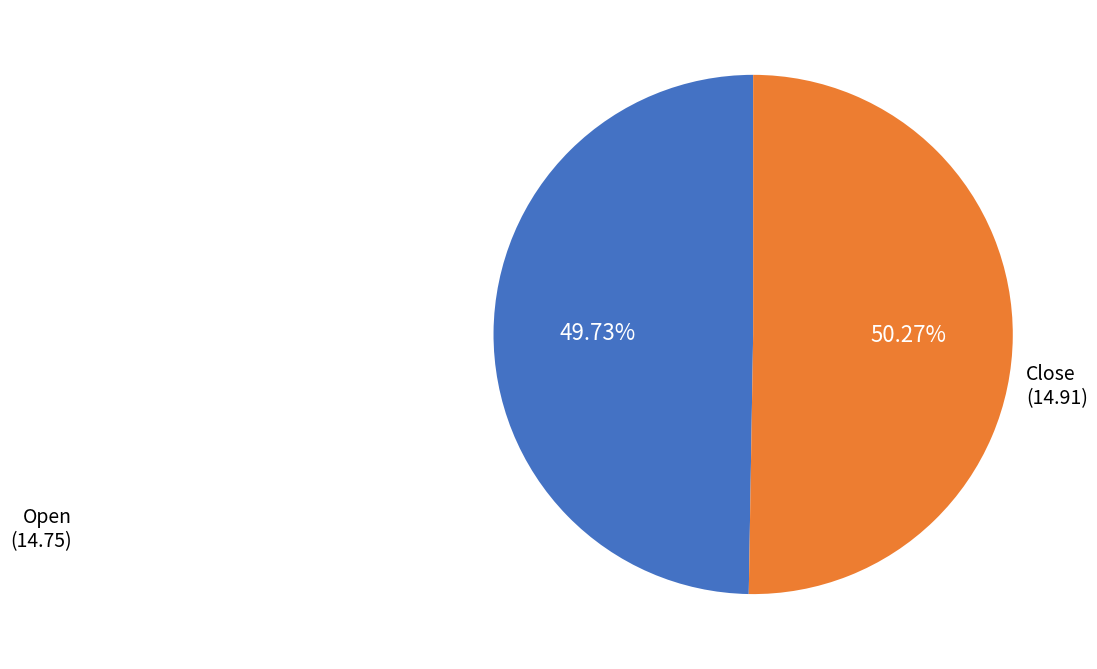

To the nearest percent, what is the difference between the largest and smallest slice percentages?

1%